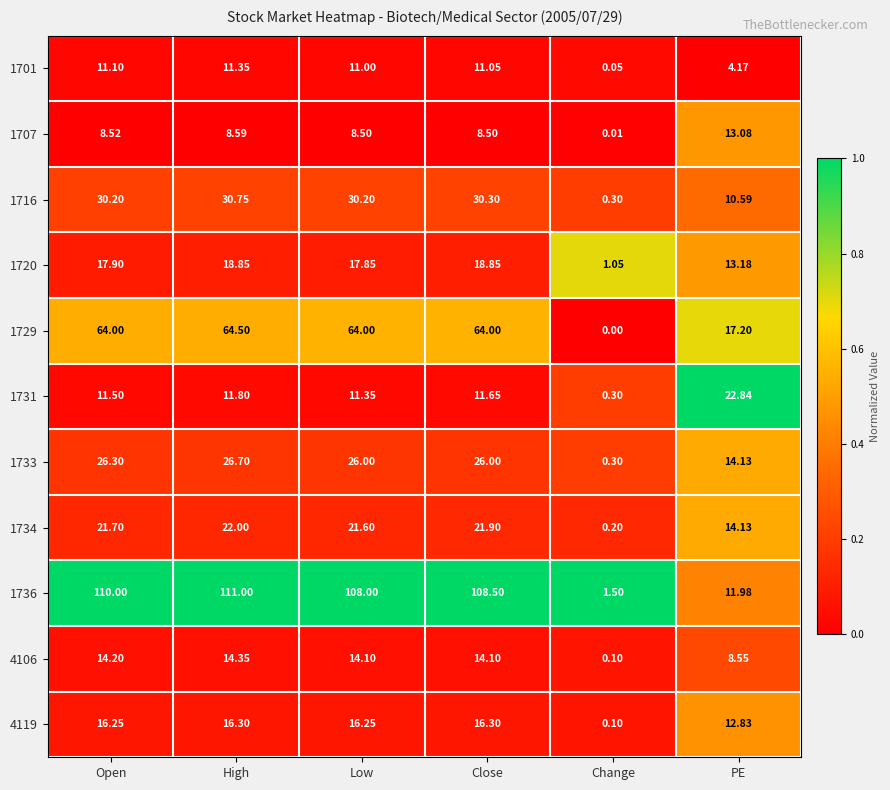

At which category is the sum across all series the highest?

High